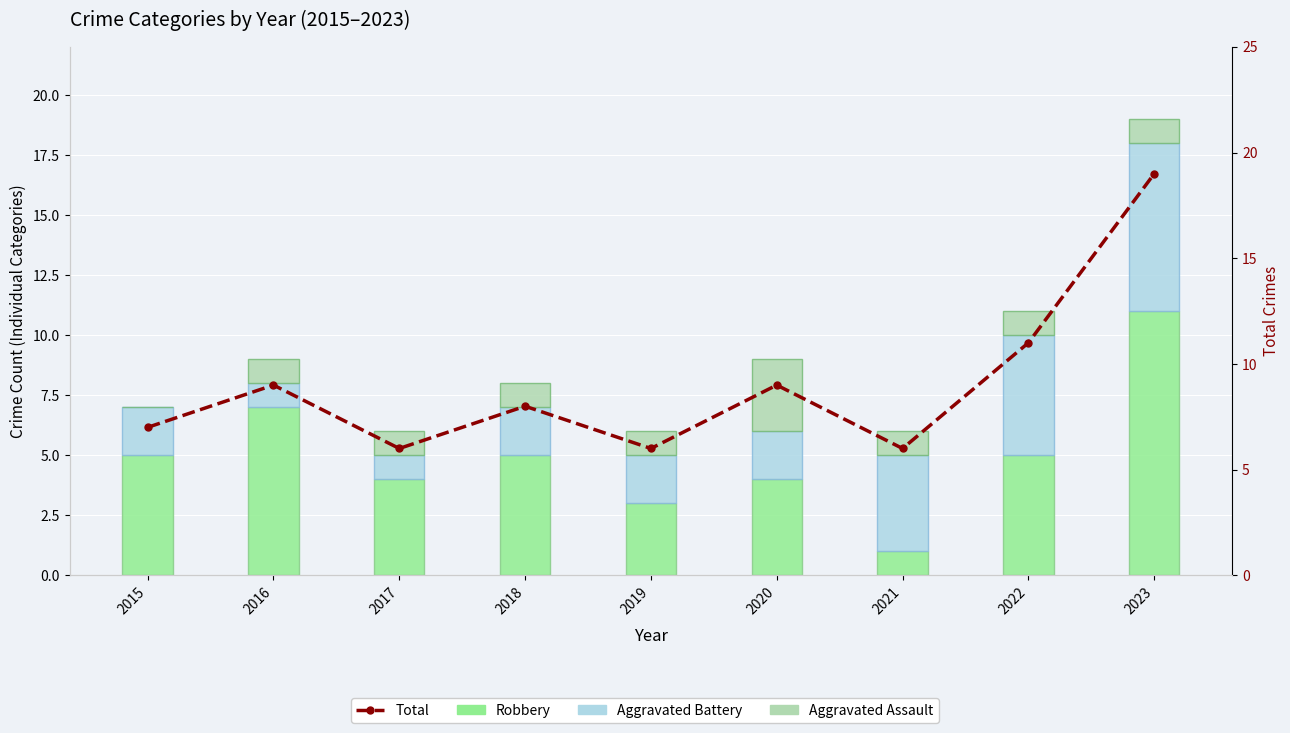

Between 2018 and 2019, which series saw the biggest shift?

Robbery